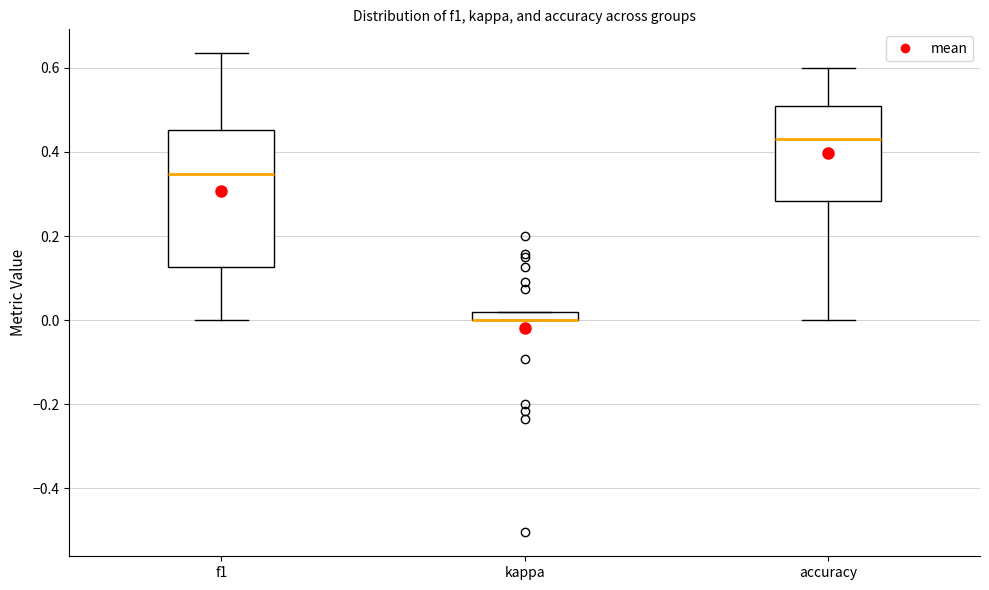

Where does the median line of the box for f1 sit on the y-axis? The values are not printed on the chart, so give them approximately, as read against the axis.

0.34